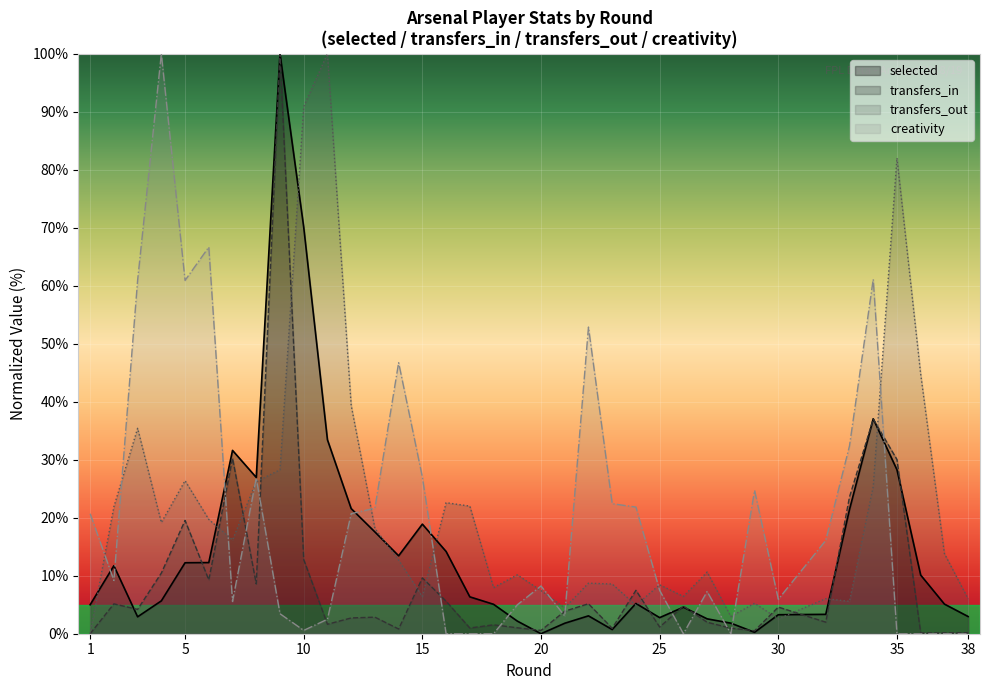

Does the chart display data point markers on the line(s)?

No